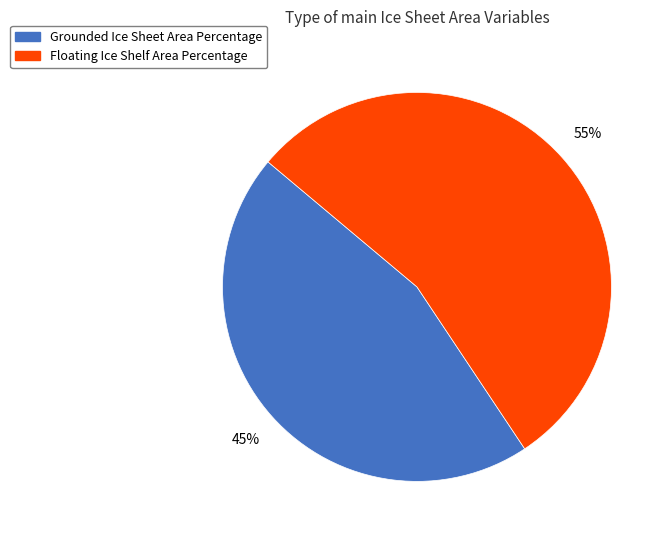

To the nearest percent, what portion does Grounded Ice Sheet Area Percentage represent?

45%